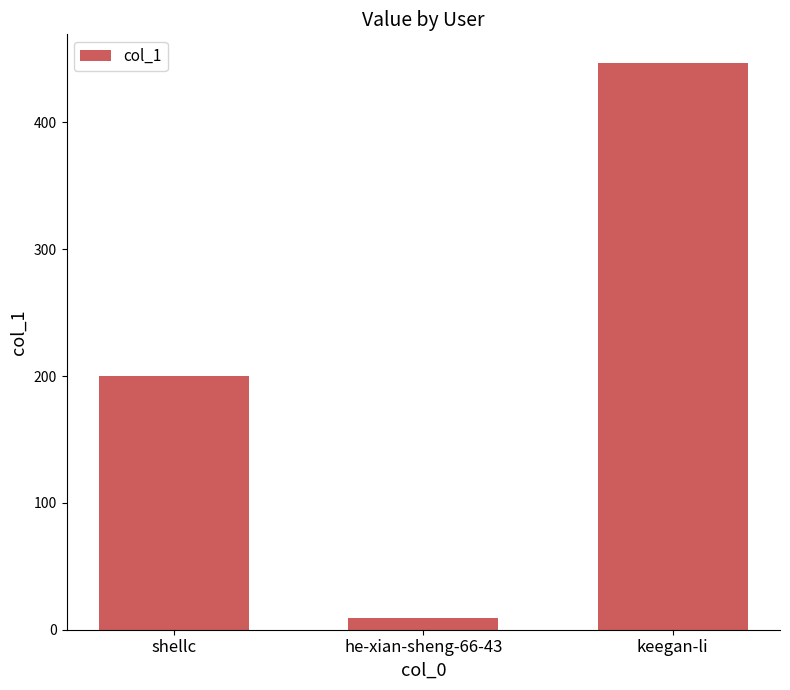

What is the label of the 3rd bar from the right?

shellc